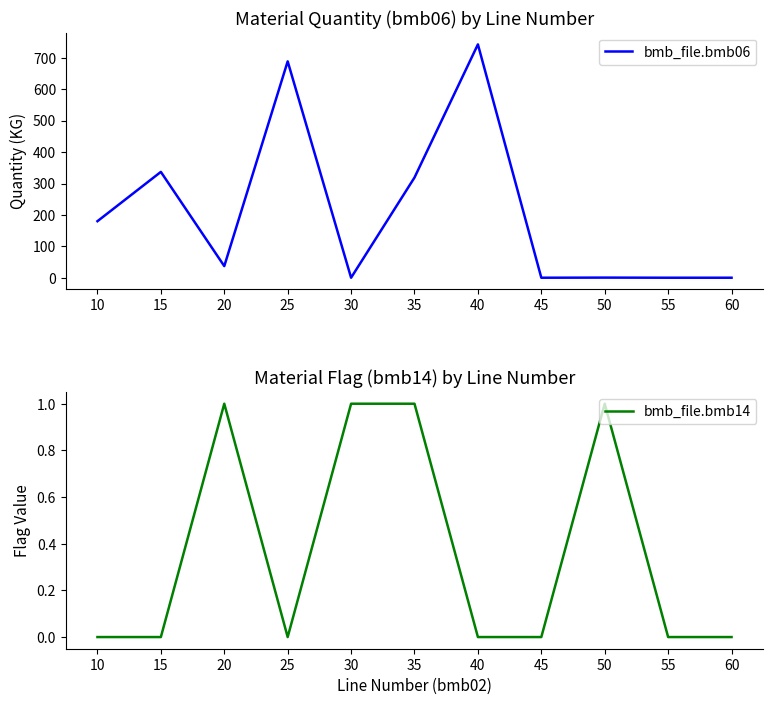

How many intersections are there between bmb_file.bmb06 and bmb_file.bmb14?

2